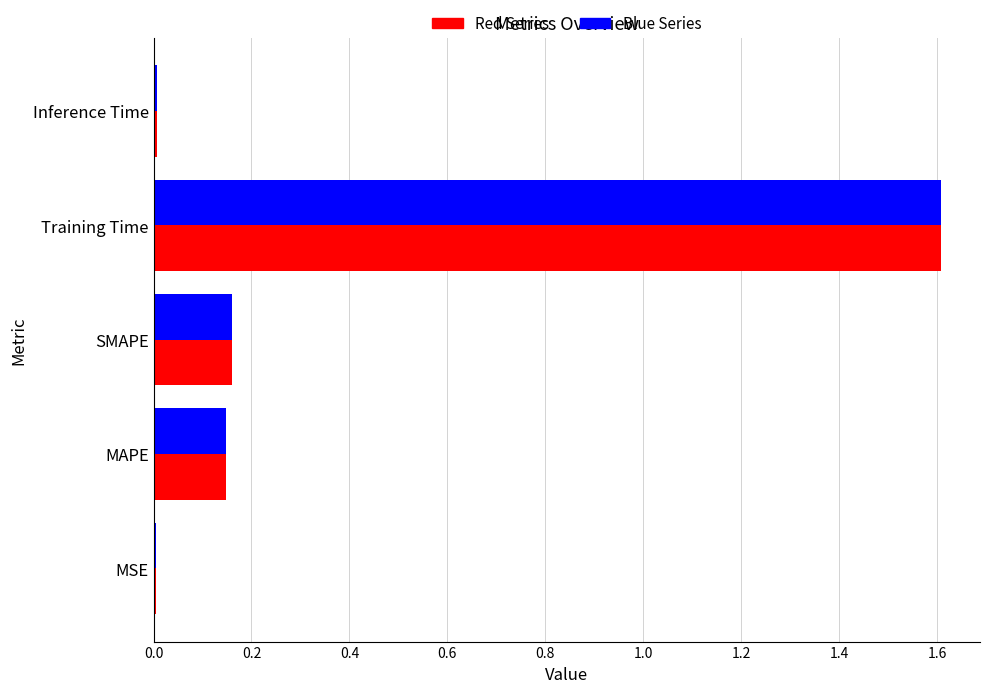

What is the maximum value shown in the chart?

1.6